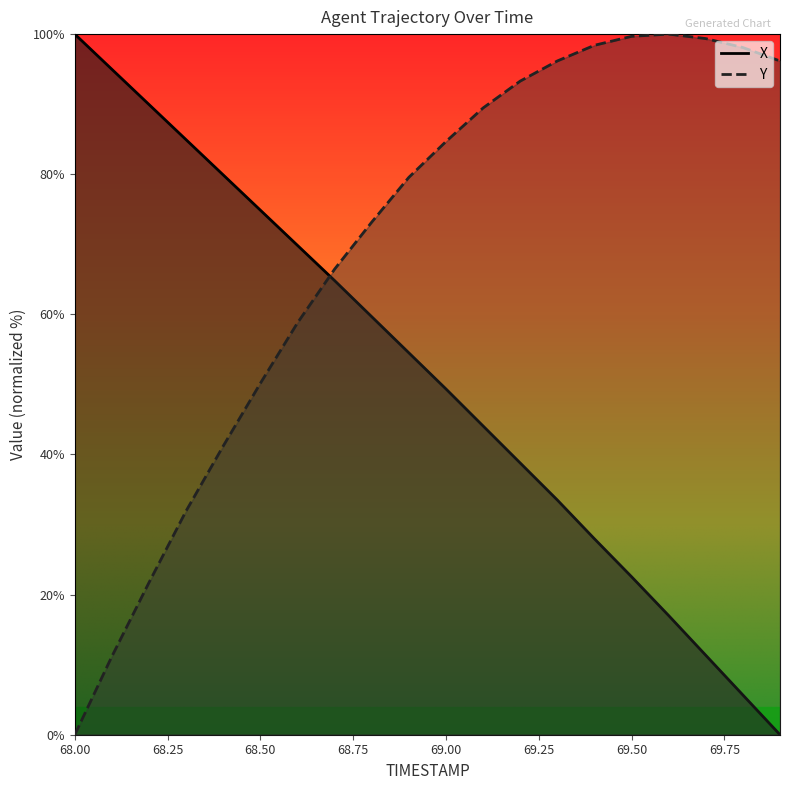

True or false: Y has a value of 61.2 at 69.7.

False